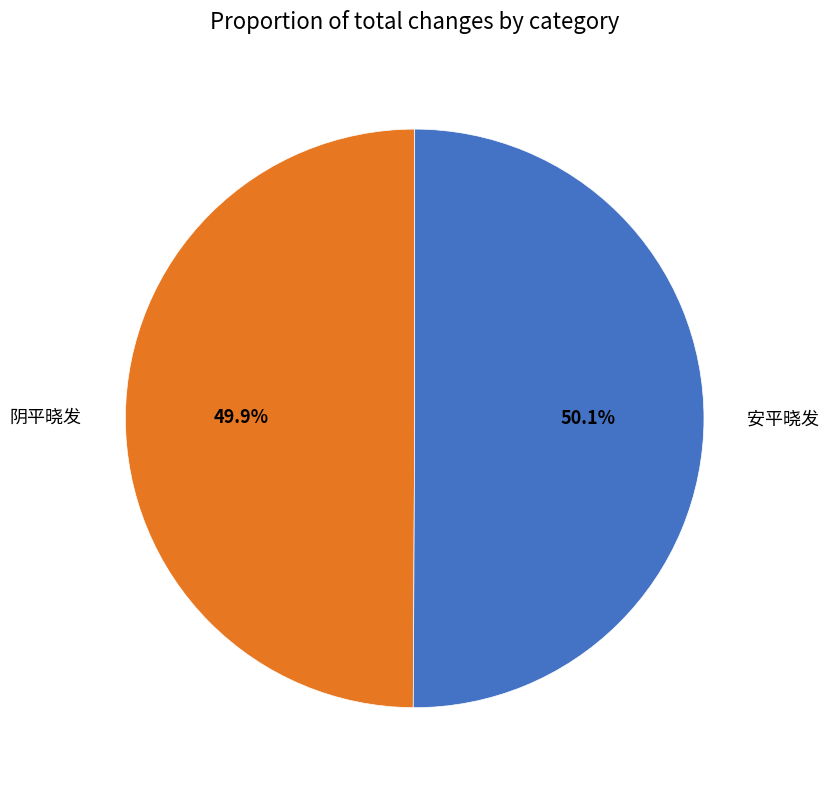

To the nearest percent, what percentage of the pie is 安平晓发?

50%